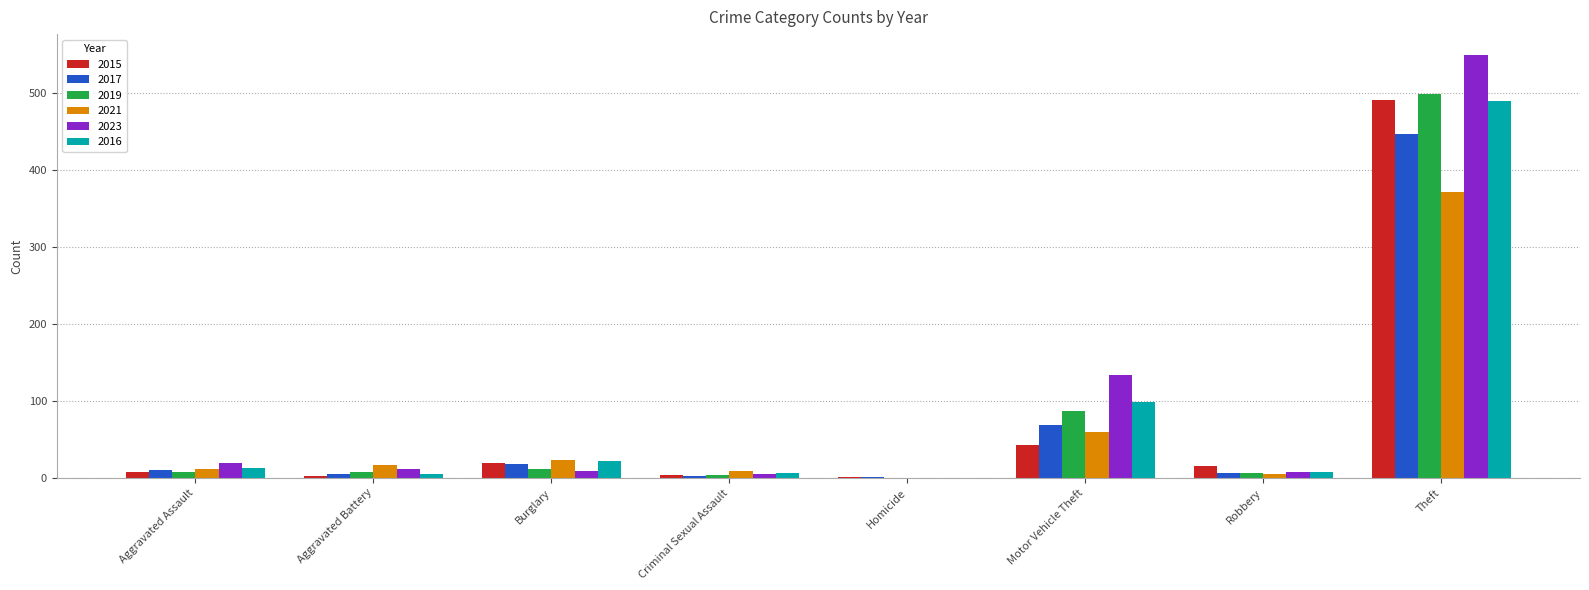

What is the difference between the 2016 values at Homicide and Aggravated Assault?

13